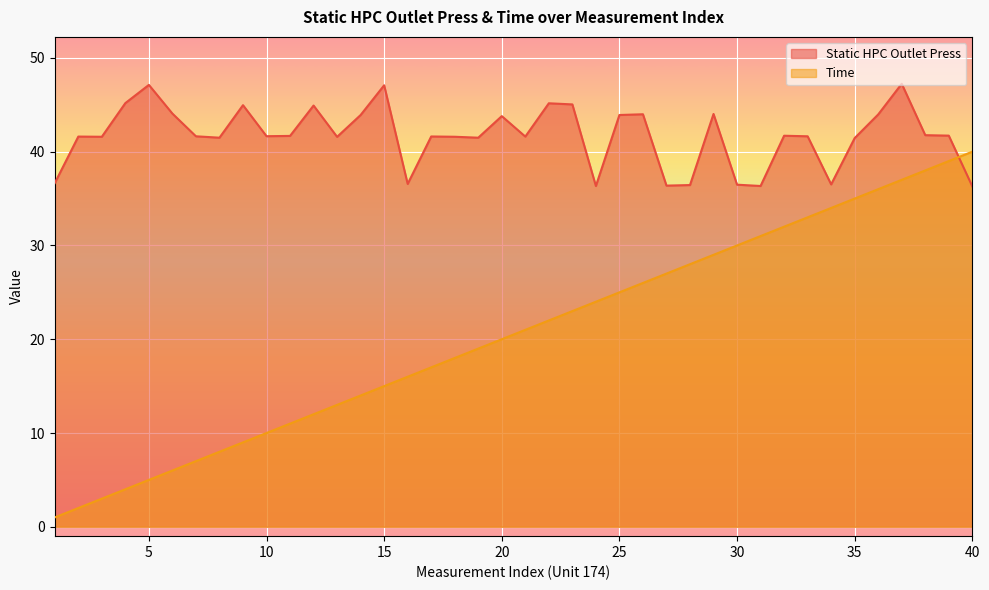

At how many categories does at least one series exceed 31?

40